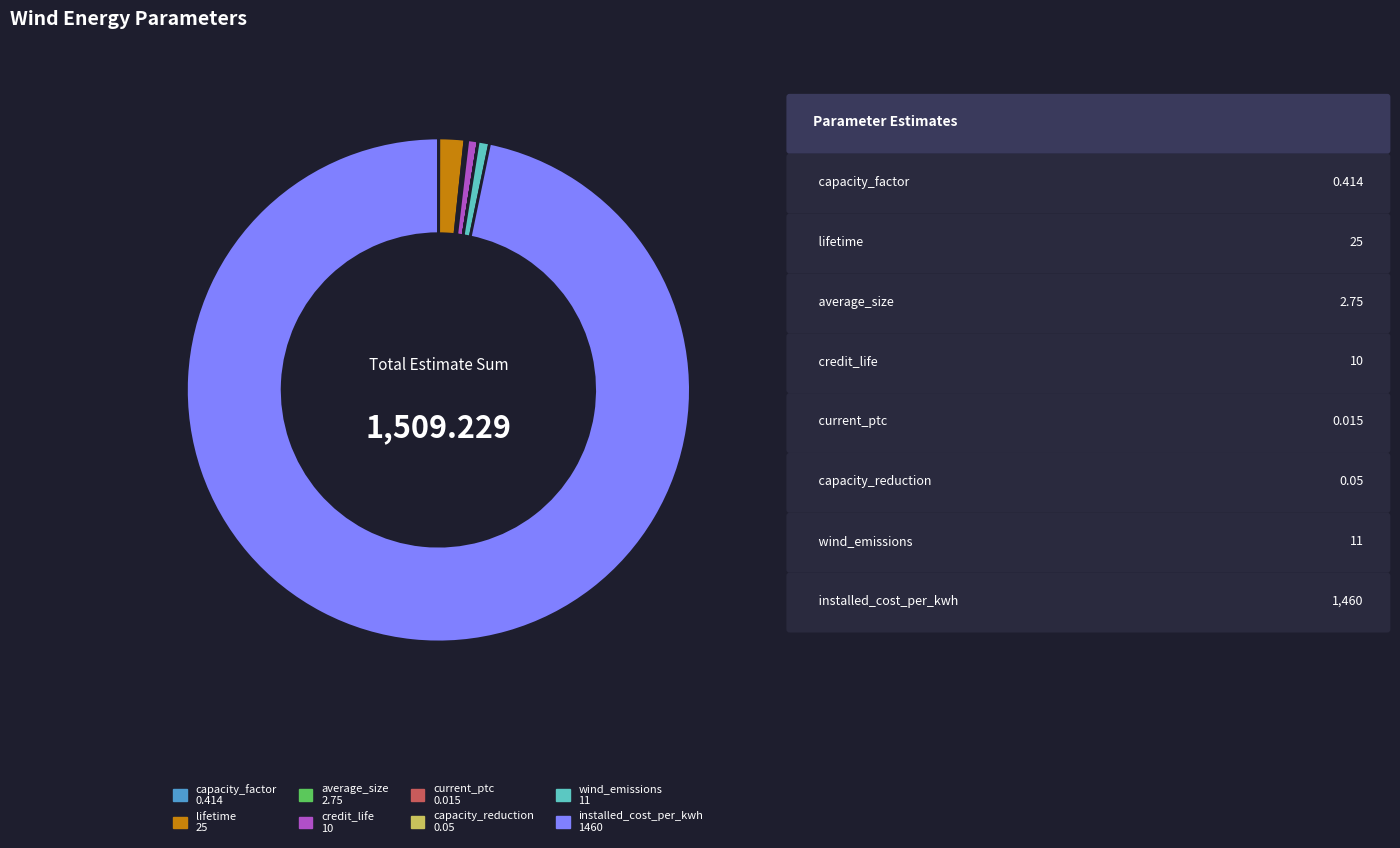

Which slice is the largest?

installed_cost_per_kwh